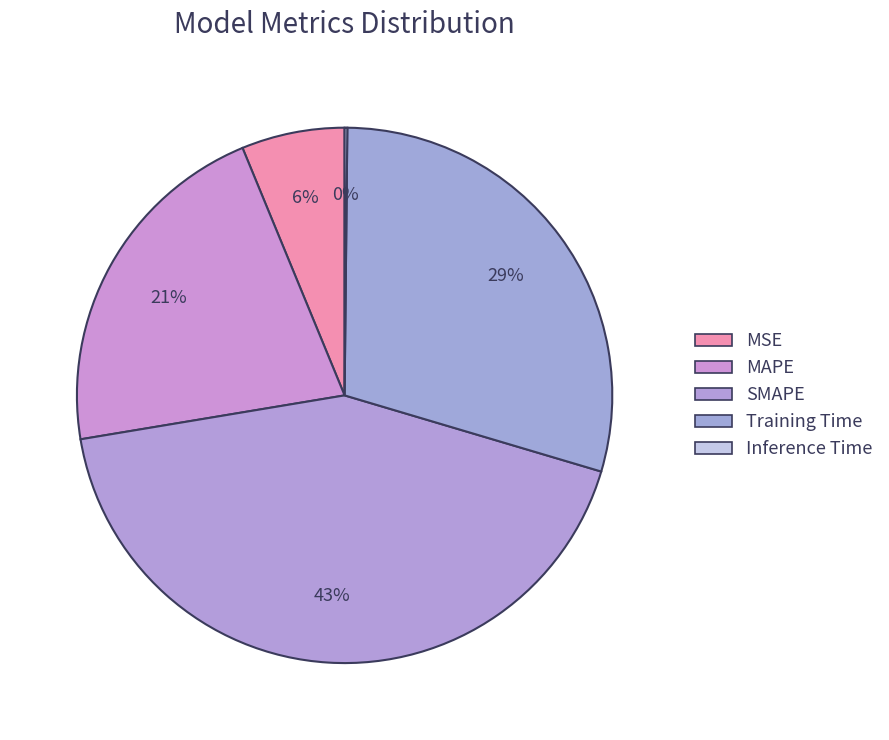

Combined, do Training Time and SMAPE account for over 50%?

Yes